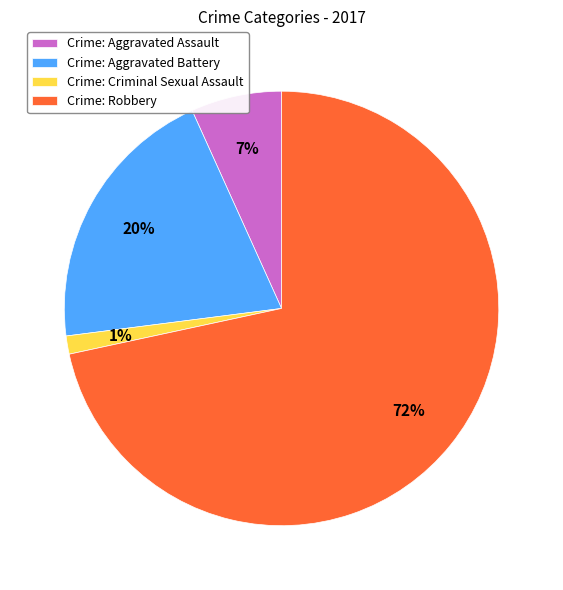

To the nearest percent, what is the average slice percentage?

25%